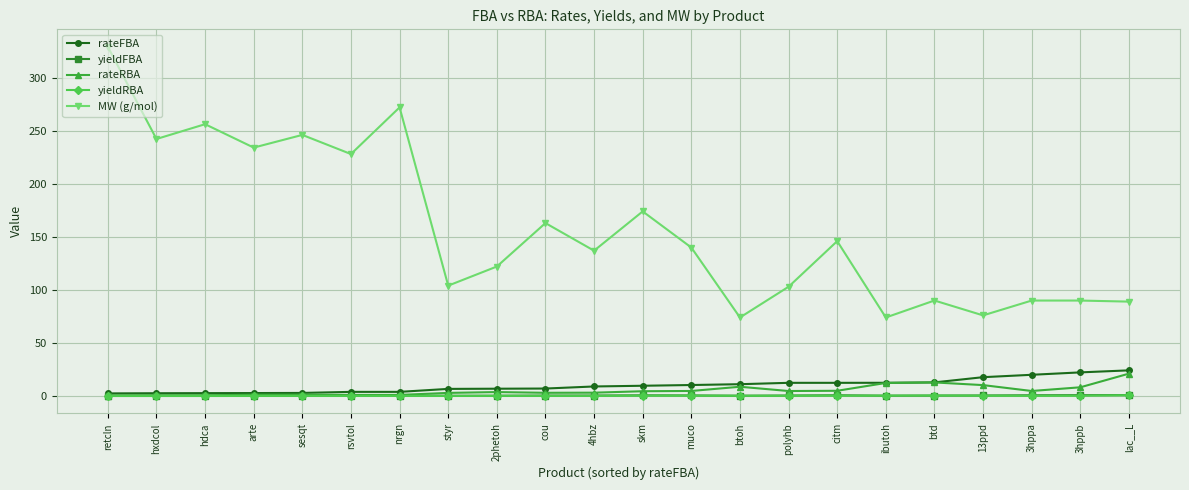

Which series has the largest range (max minus min)?

MW (g/mol)